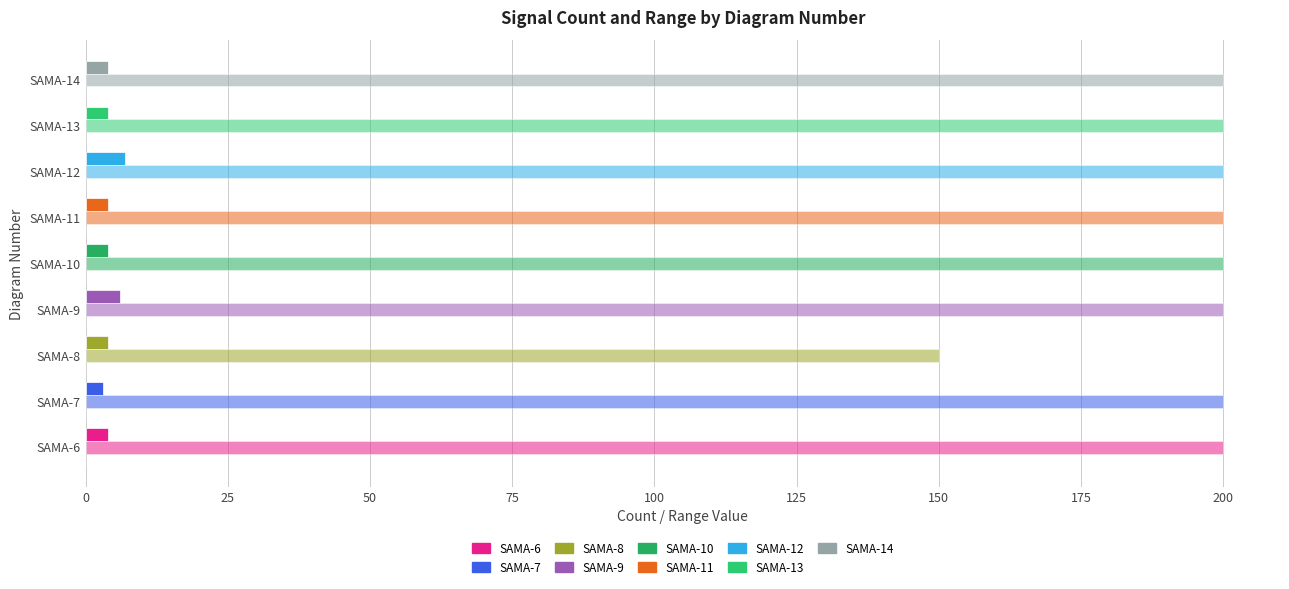

Reading right to left, list all the values displayed in this chart.

Signal Count: 4.0	4.0	7.0	4.0	4.0	6.0	4.0	3.0	4.0
Range Max (℃): 200.0	200.0	200.0	200.0	200.0	200.0	150.0	200.0	200.0
Range Min (℃): 0.3	0.3	0.3	0.3	0.3	0.3	0.3	0.3	0.3